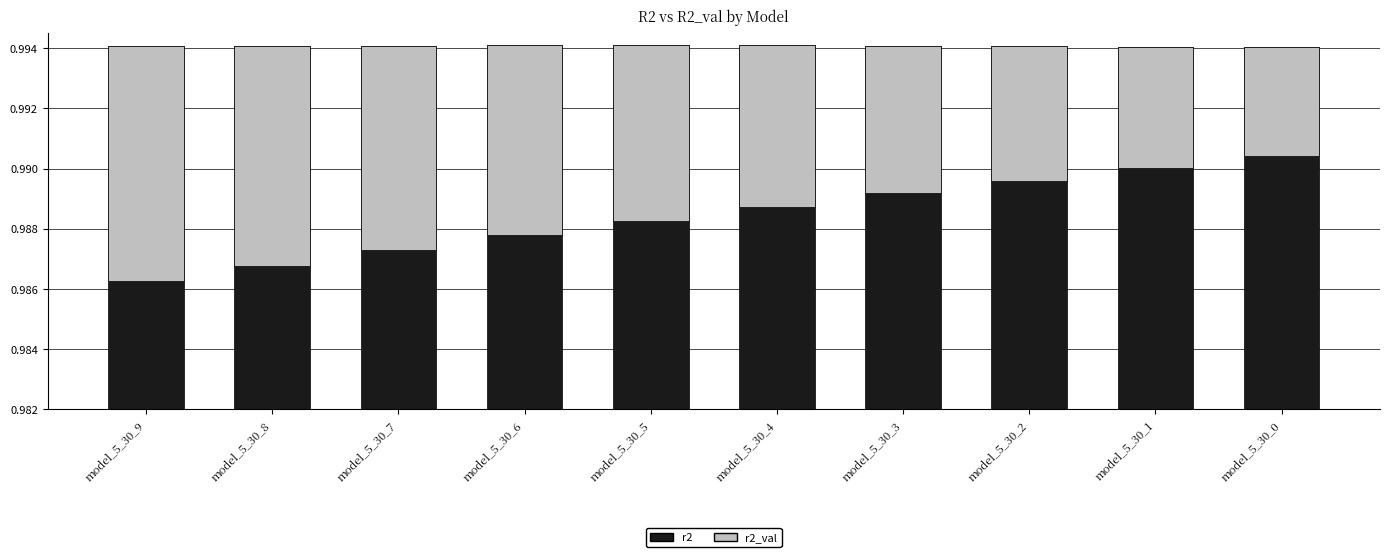

The r2 series shows 0.6 at model_5_30_9. True or false?

False